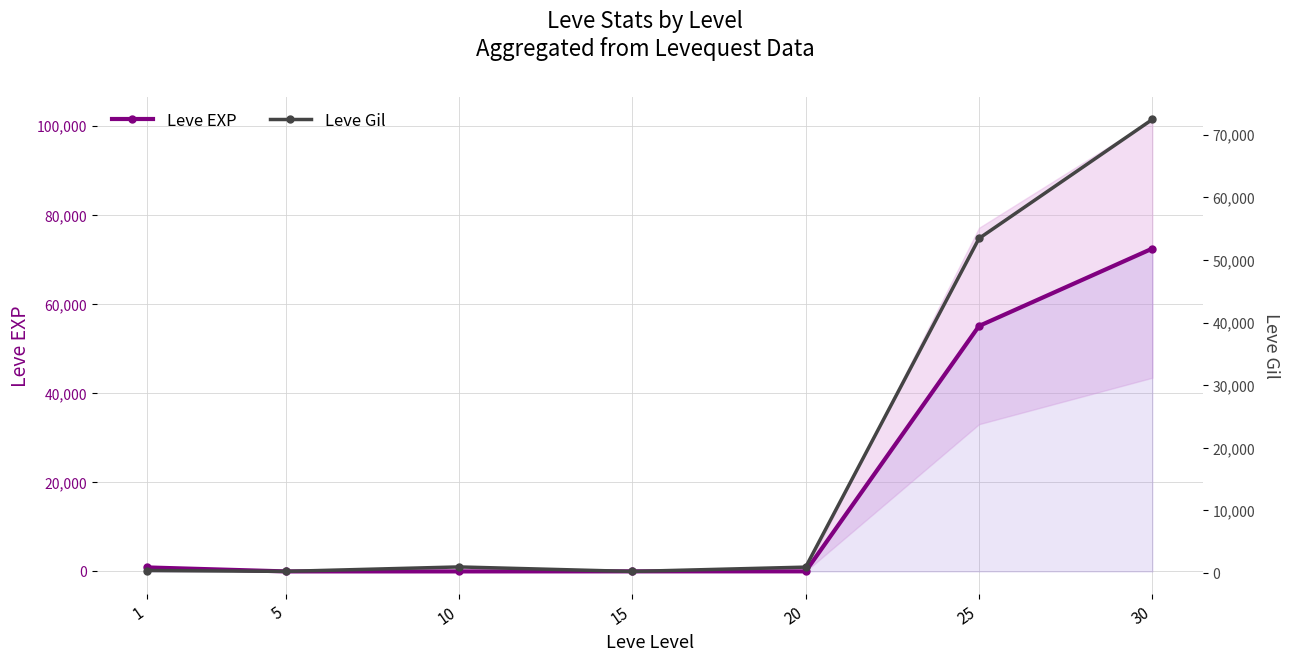

What is the value of the Leve EXP point at the 7th from the left?

72430